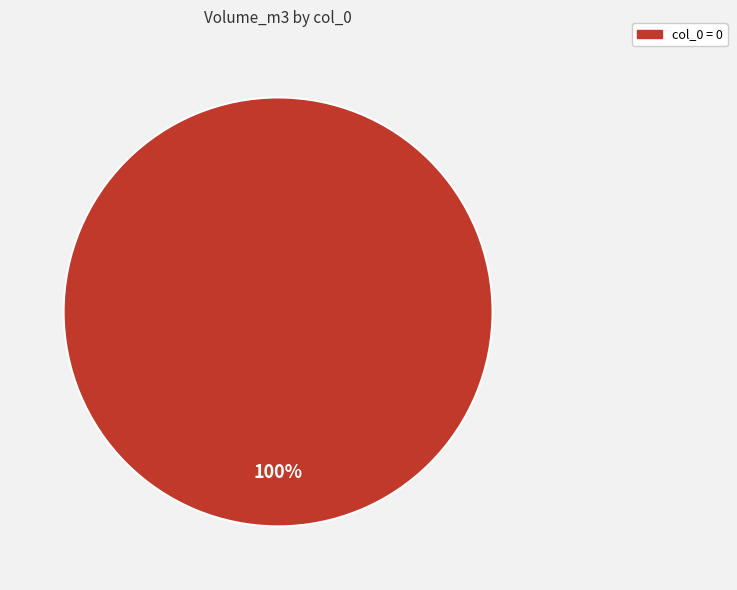

Is there any slice that represents more than half of the pie?

Yes